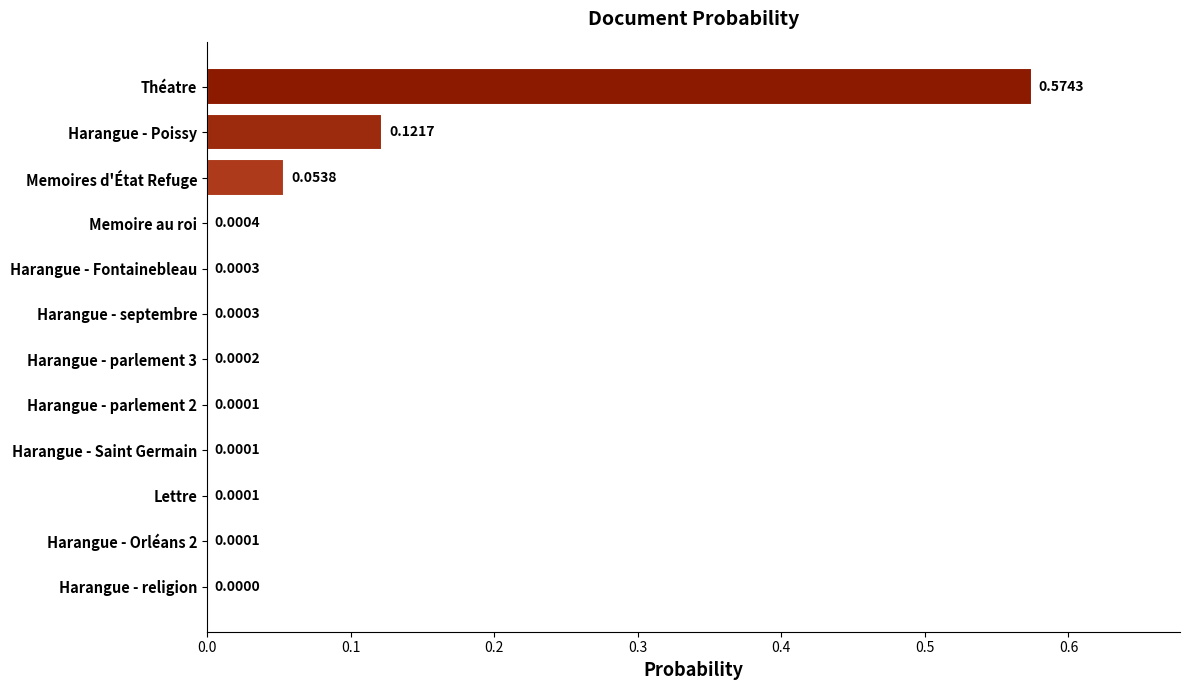

Where is the data nearest to the value 0?

Harangue - religion